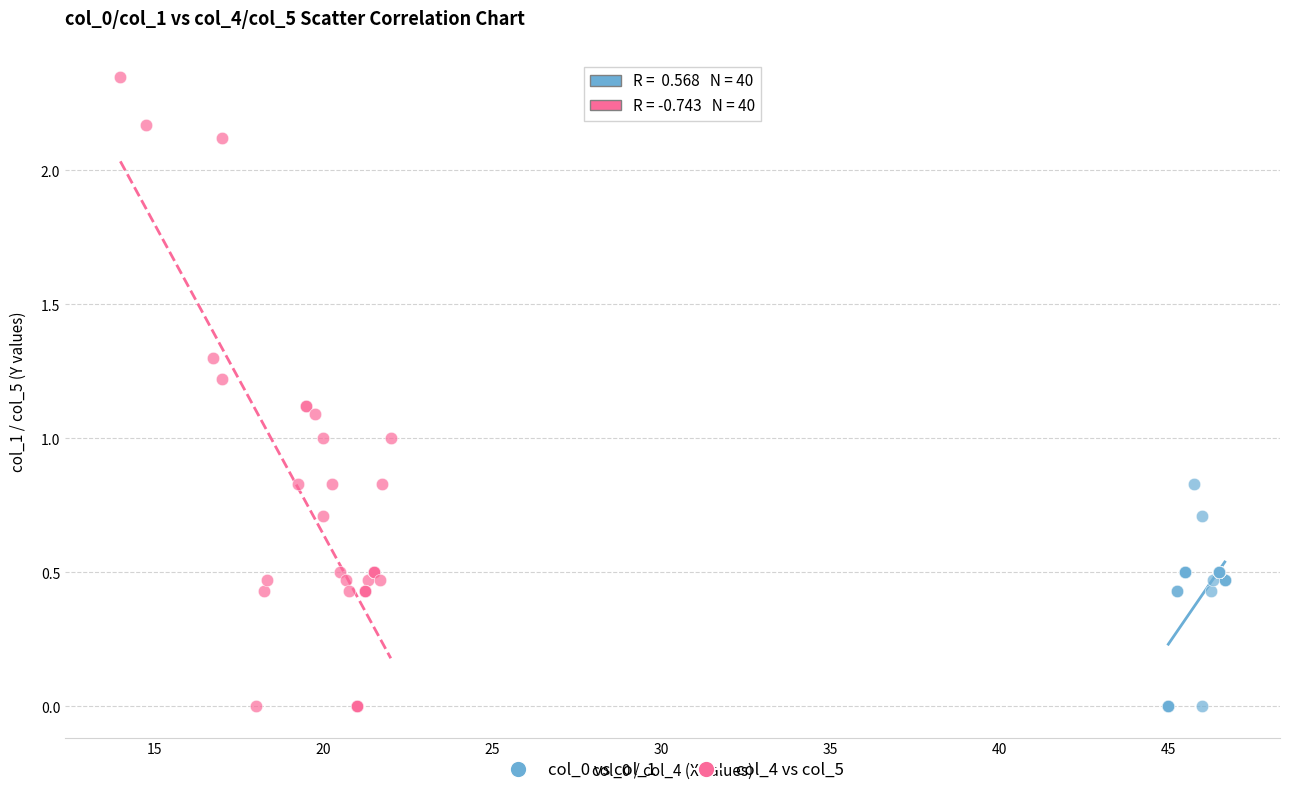

What are all the series names shown in the legend?

col_0 vs col_1, col_4 vs col_5